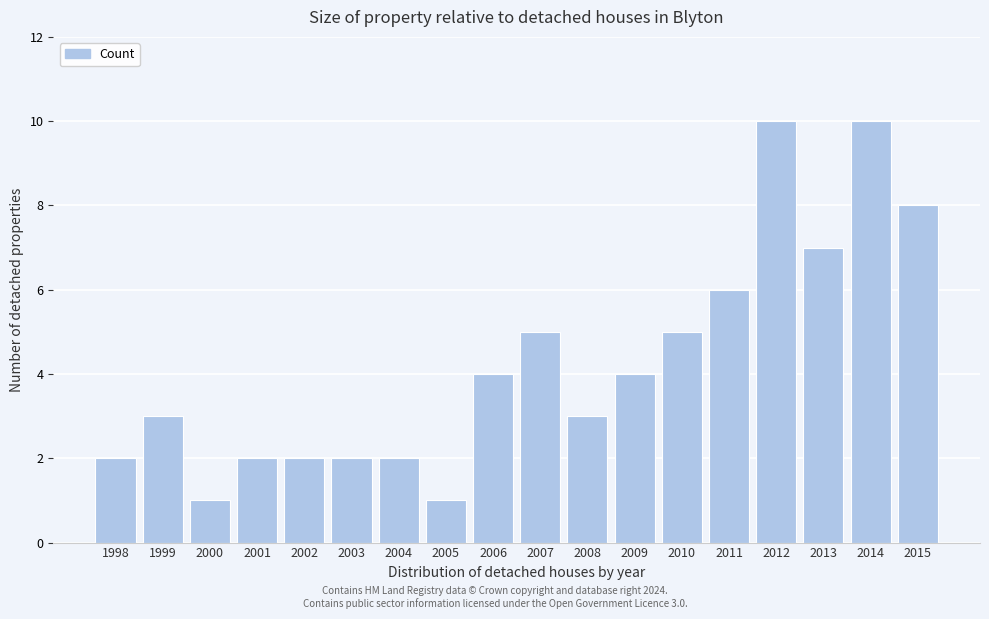

Reading right to left, what are all the values shown in this chart?

2015=8	2014=10	2013=7	2012=10	2011=6	2010=5	2009=4	2008=3	2007=5	2006=4	2005=1	2004=2	2003=2	2002=2	2001=2	2000=1	1999=3	1998=2